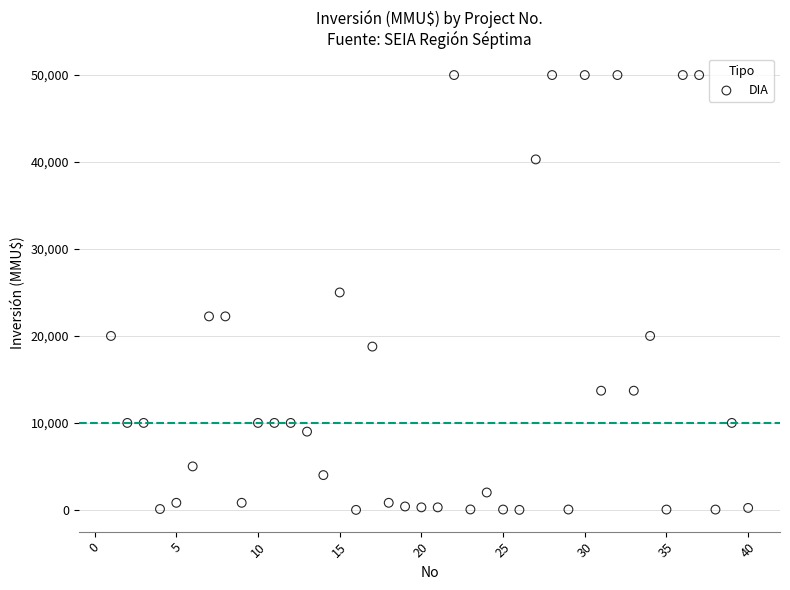

Count the number of points in this scatter plot.

40